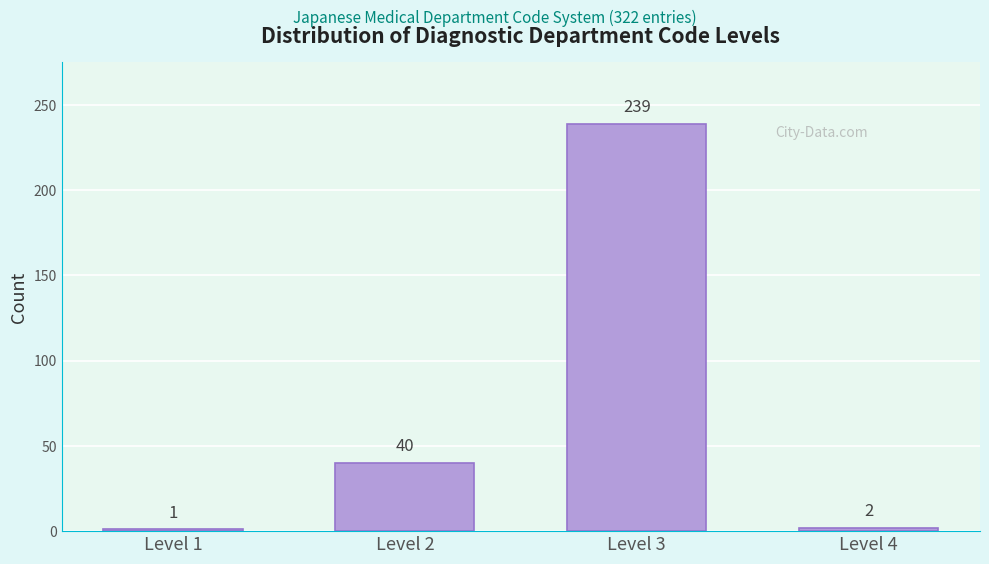

Reading left to right, list all the values displayed in this chart.

Level 1=1	Level 2=40	Level 3=239	Level 4=2